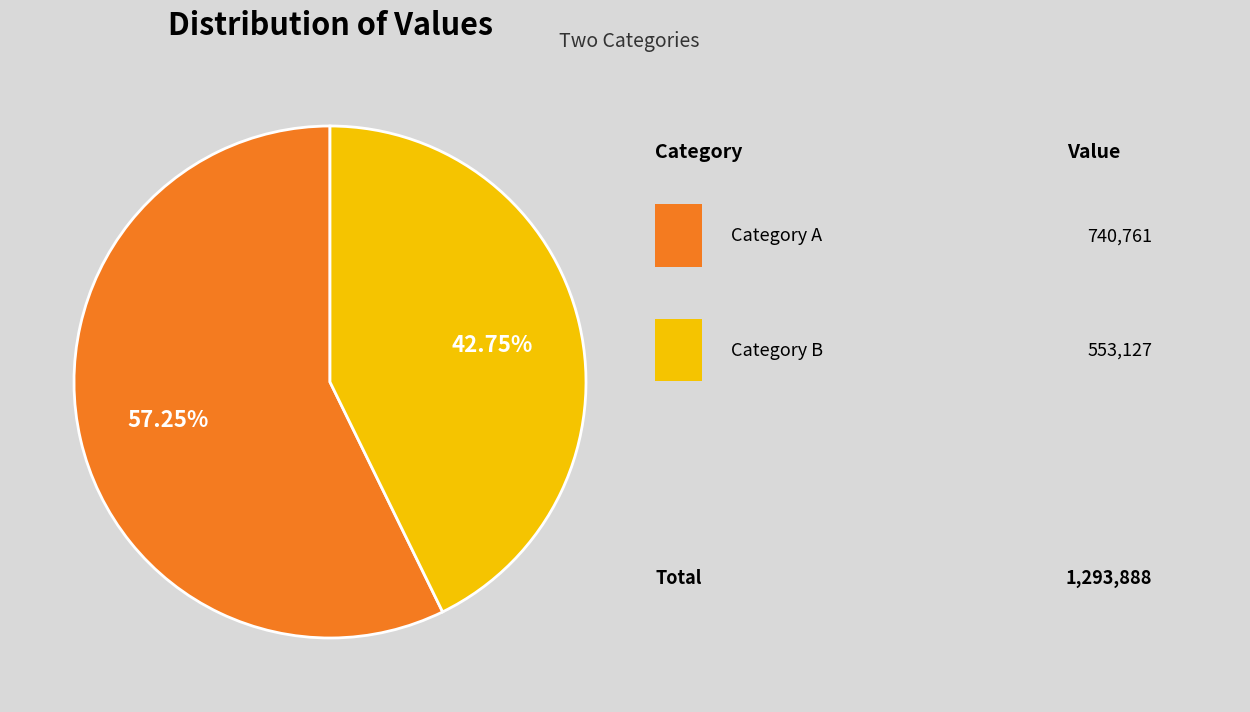

Does any single category account for the majority?

Yes